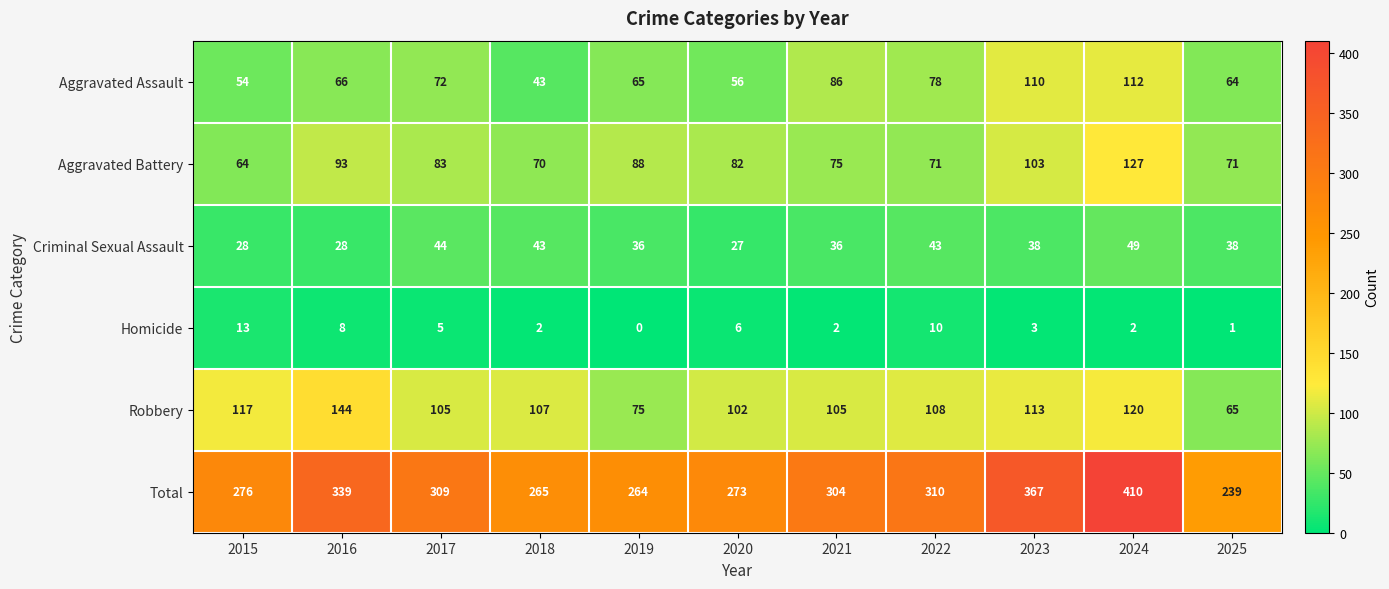

What is the total value across all series at 2020?

546